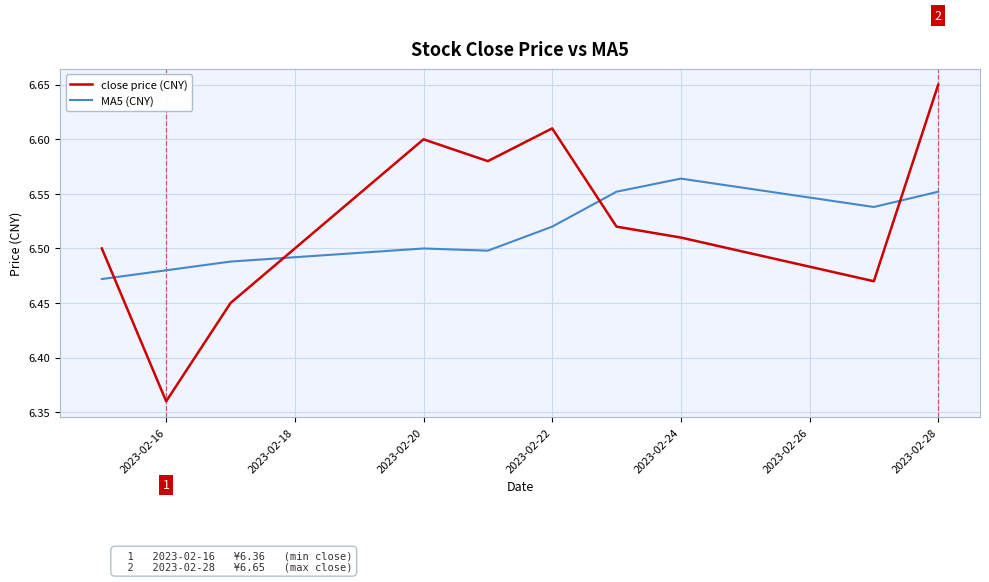

Which series has the largest range (max minus min)?

close price (CNY)